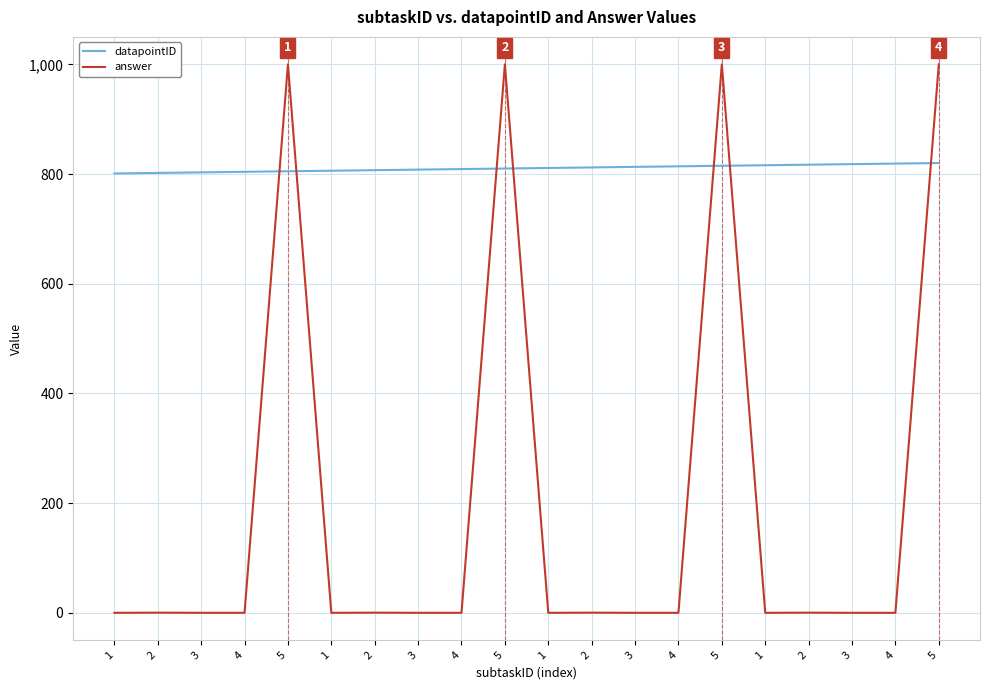

At which label is answer closest to 500?

2